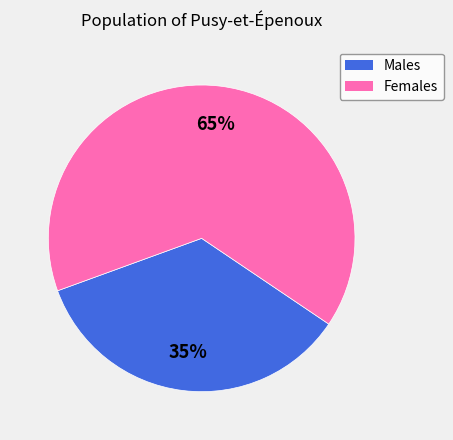

To the nearest percent, what is the difference between the largest and smallest slice percentages?

30%